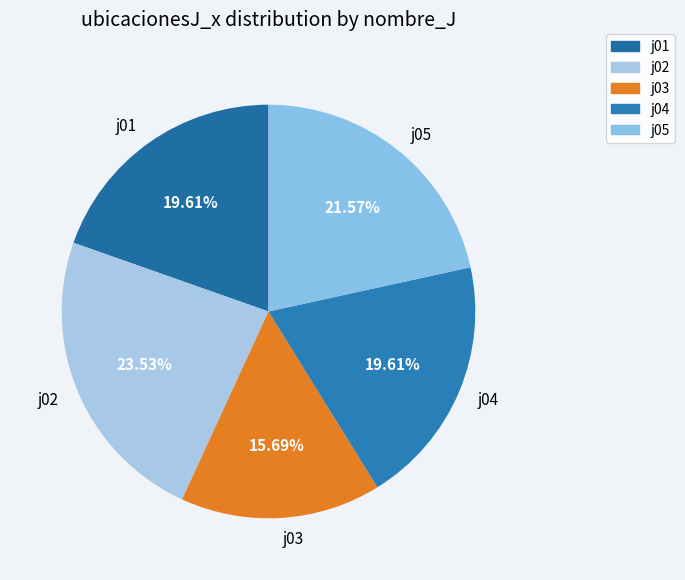

Is j03 the majority of the pie?

No